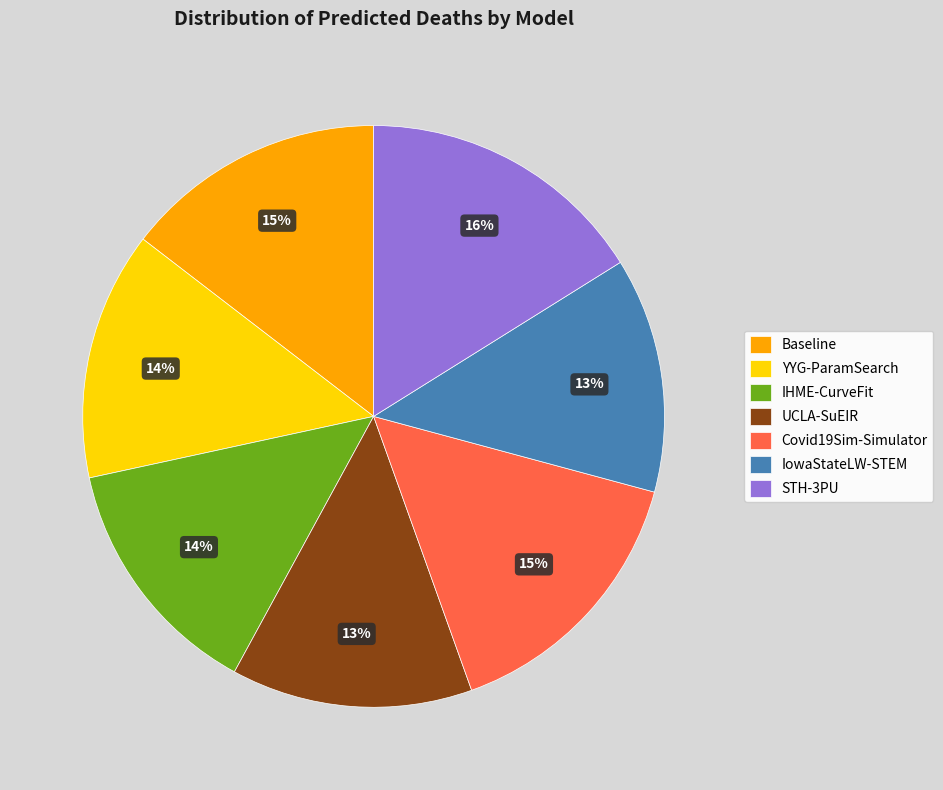

Is the sum of Baseline and STH-3PU greater than half?

No